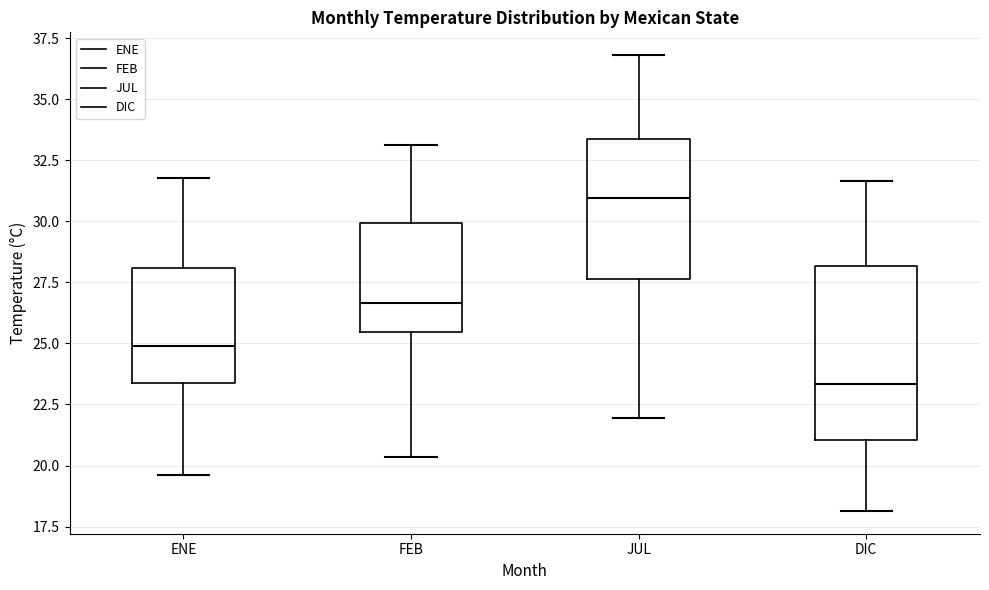

Reading left to right, transcribe this box plot: for each box, give where its median line is, the range the box spans, and where its two whiskers end, as read against the y-axis. The values are not printed on the chart, so give them approximately, as read against the axis.

ENE: median 25.0, box 23.5 to 28.0, whiskers 19.5 to 32.0
FEB: median 26.5, box 25.5 to 30.0, whiskers 20.5 to 33.0
JUL: median 31.0, box 27.5 to 33.5, whiskers 22.0 to 37.0
DIC: median 23.5, box 21.0 to 28.0, whiskers 18.0 to 31.5